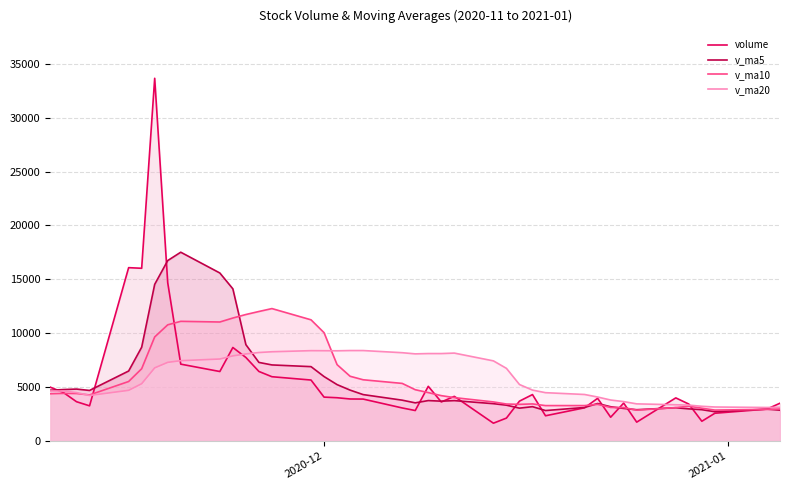

How many lines are shown in the chart?

4